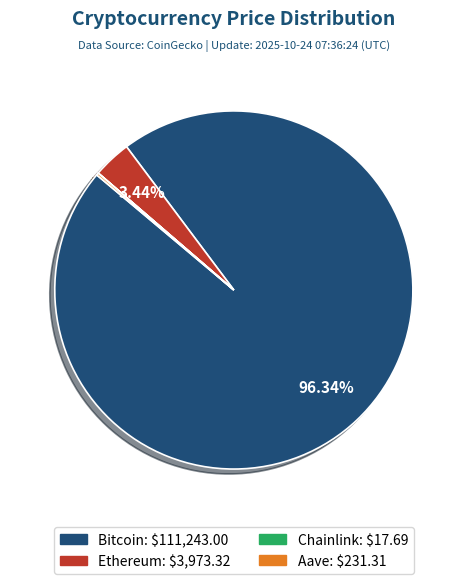

Does any single category account for the majority?

Yes